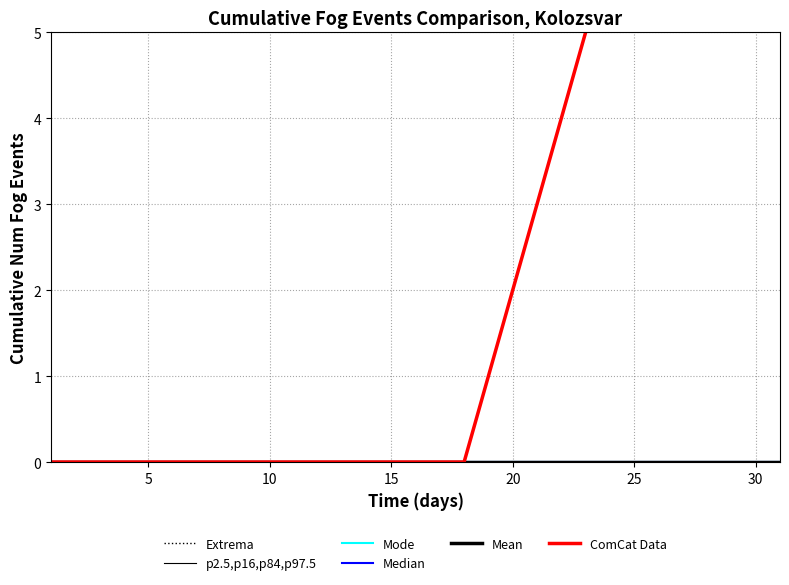

True or false: Median has a value of 0 at 20.

True